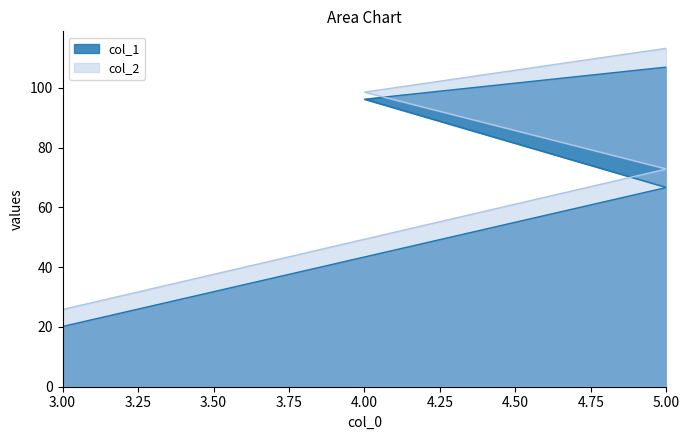

What are all the series names shown in the legend?

col_1, col_2